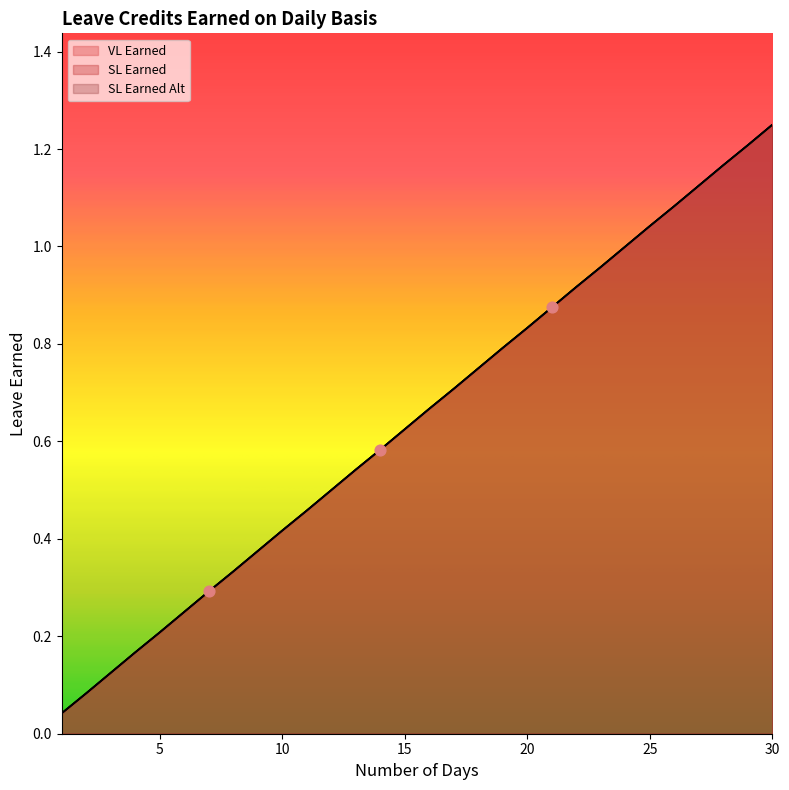

Is the value of SL Earned Alt at 19 greater than the value of VL Earned at 3?

Yes